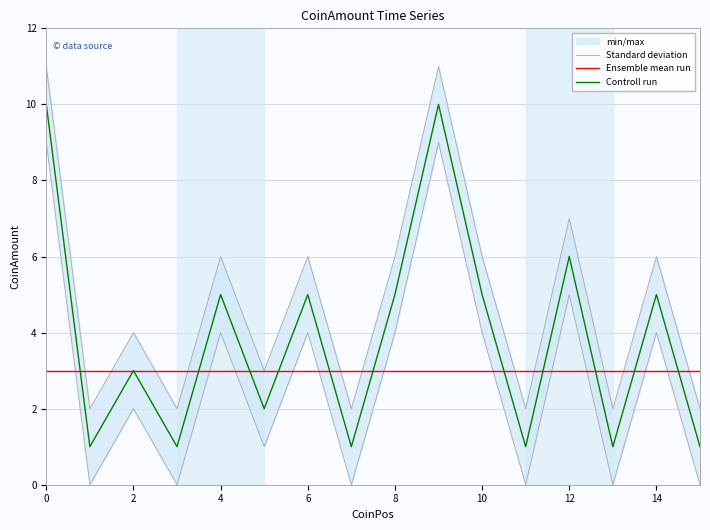

Reading left to right, transcribe all the data shown in this chart.

Standard deviation: 9	0	2	0	4	1	4	0	4	9	4	0	5	0	4	0
Ensemble mean run: 3	3	3	3	3	3	3	3	3	3	3	3	3	3	3	3
Controll run: 10	1	3	1	5	2	5	1	5	10	5	1	6	1	5	1